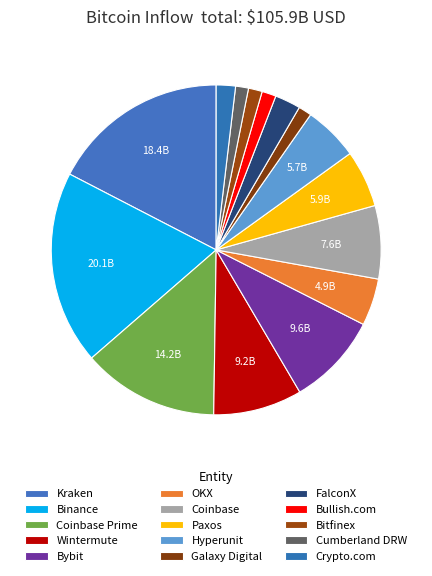

Does Cumberland DRW represent more than half of the total?

No